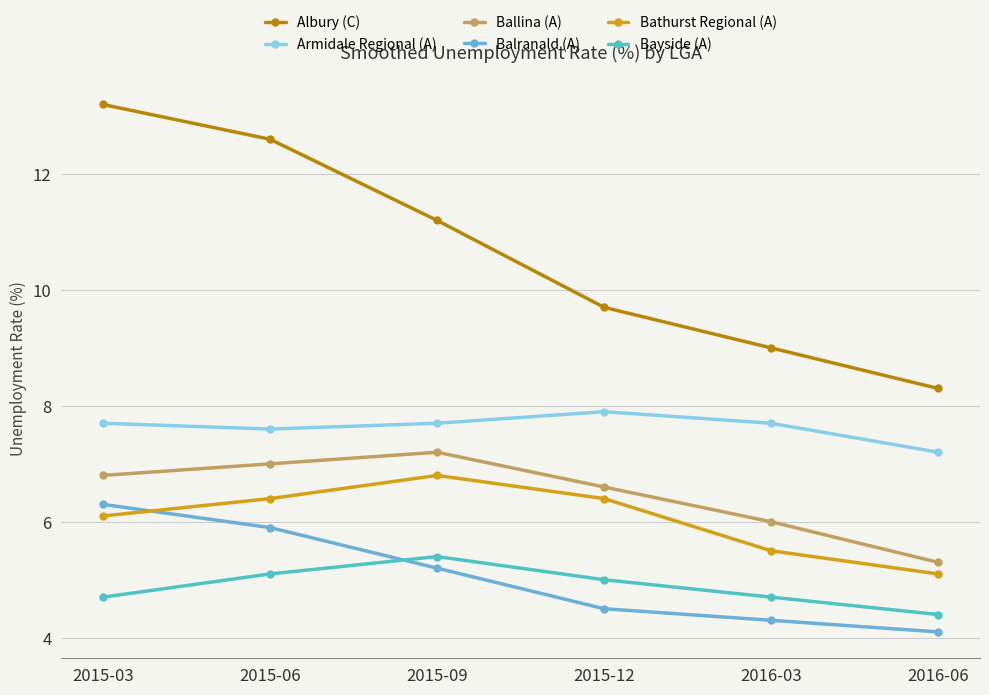

Is this an area chart (filled region under the line)?

No